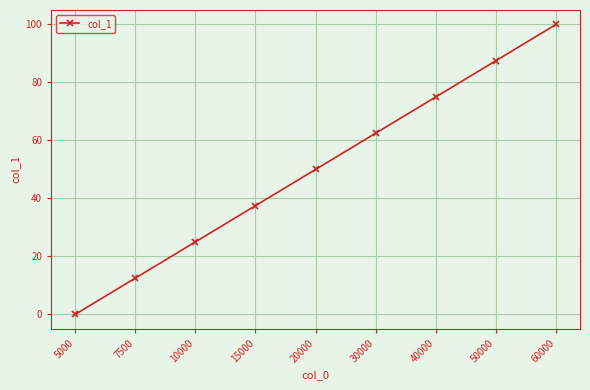

What is the difference between the maximum and second lowest values?

87.5